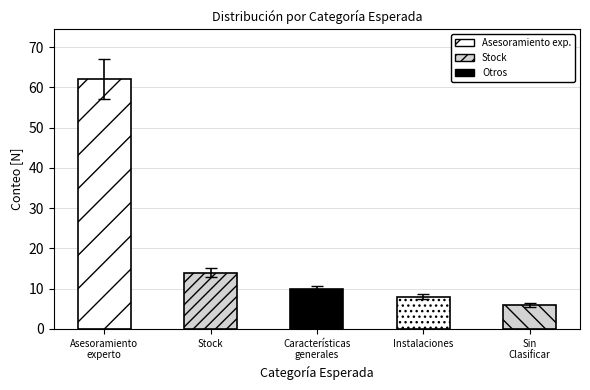

Does the chart contain stacked bars?

No